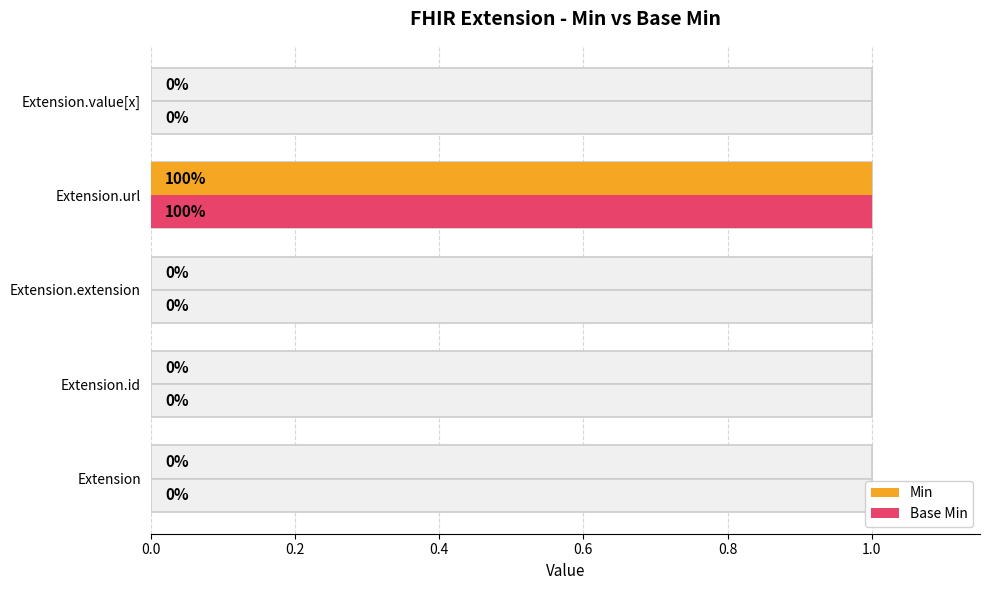

Read the Min value at Extension.url.

1